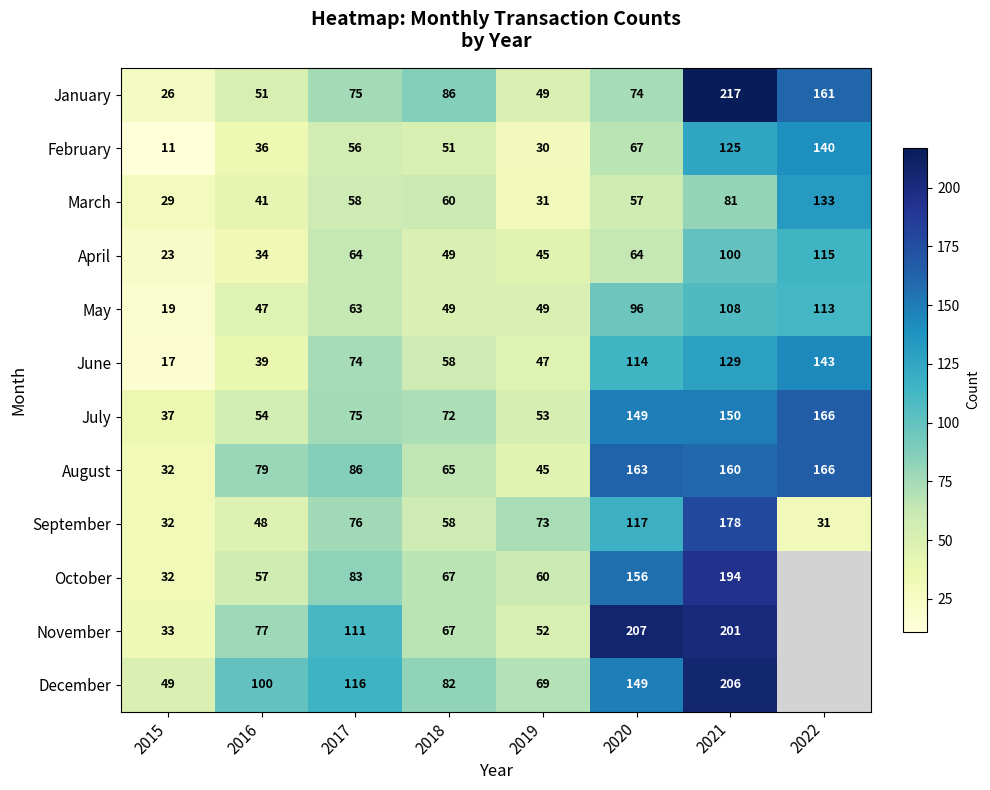

At which category is the sum across all series the highest?

2021